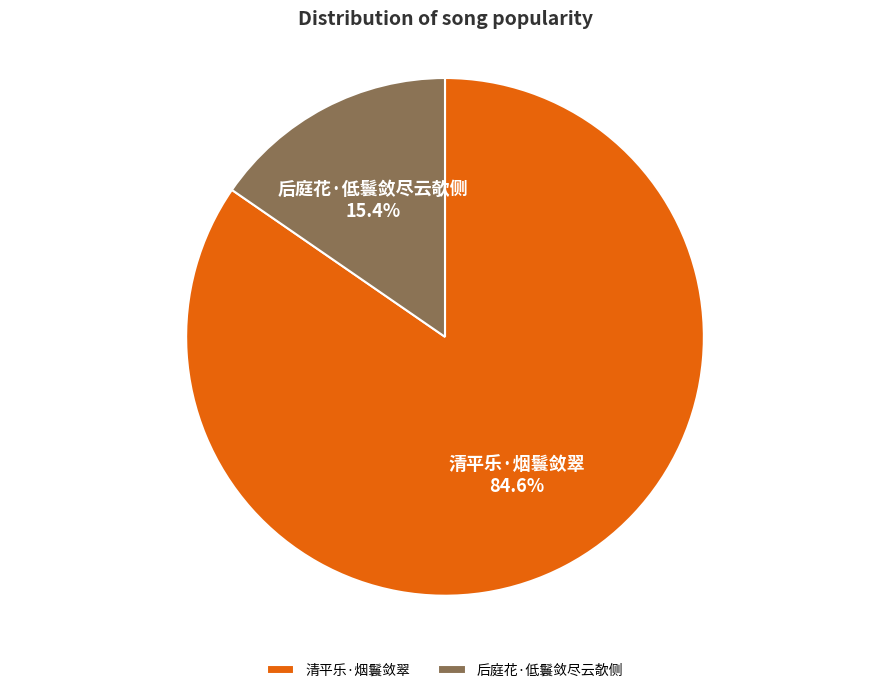

What is the ratio of the value at 清平乐·烟鬟敛翠 to the value at 后庭花·低鬟敛尽云欹侧?

5.5